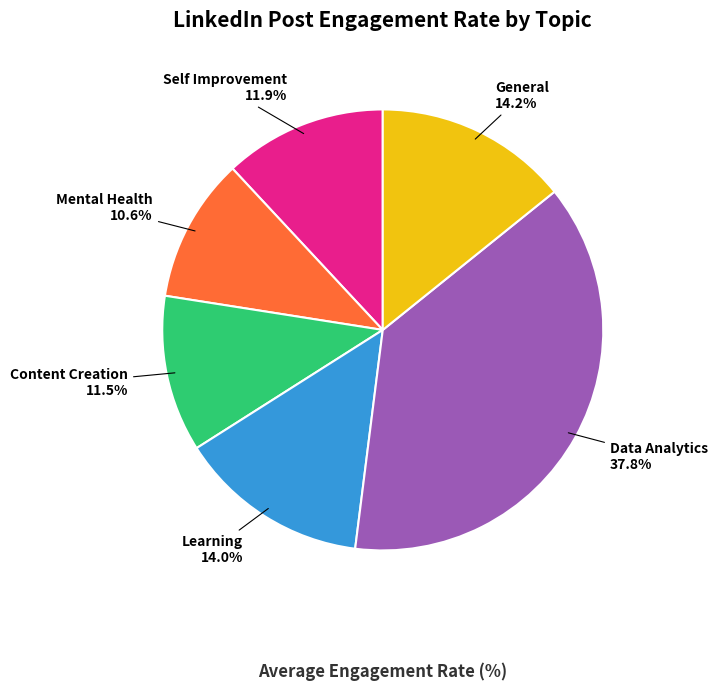

Which slice is the smallest?

Mental Health